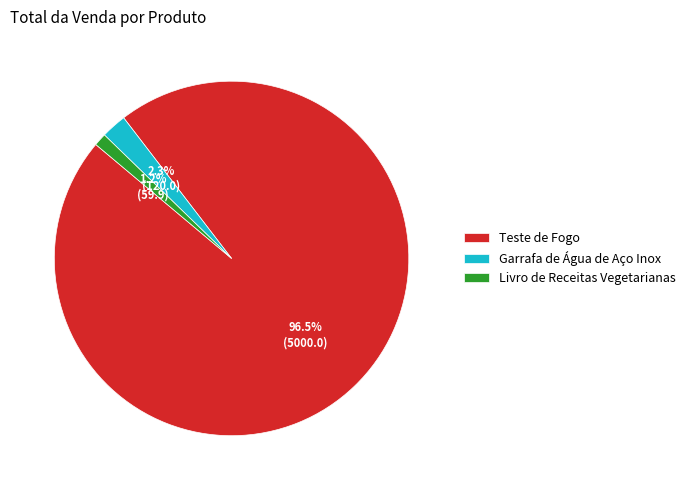

Which slice is the largest?

Teste de Fogo